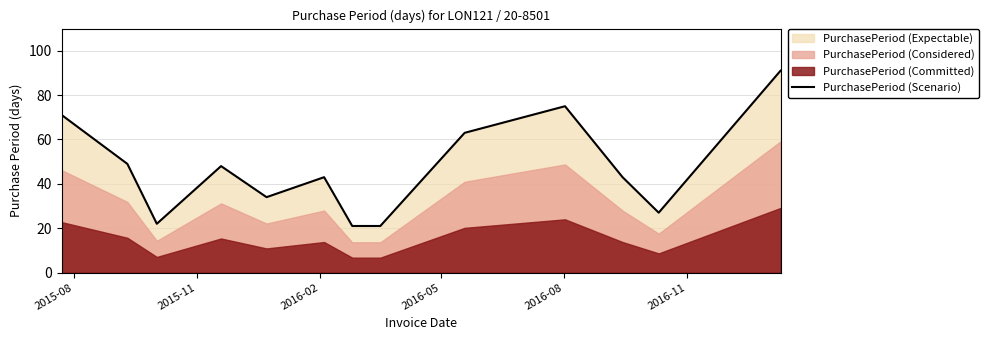

What is the sum of all values?

608